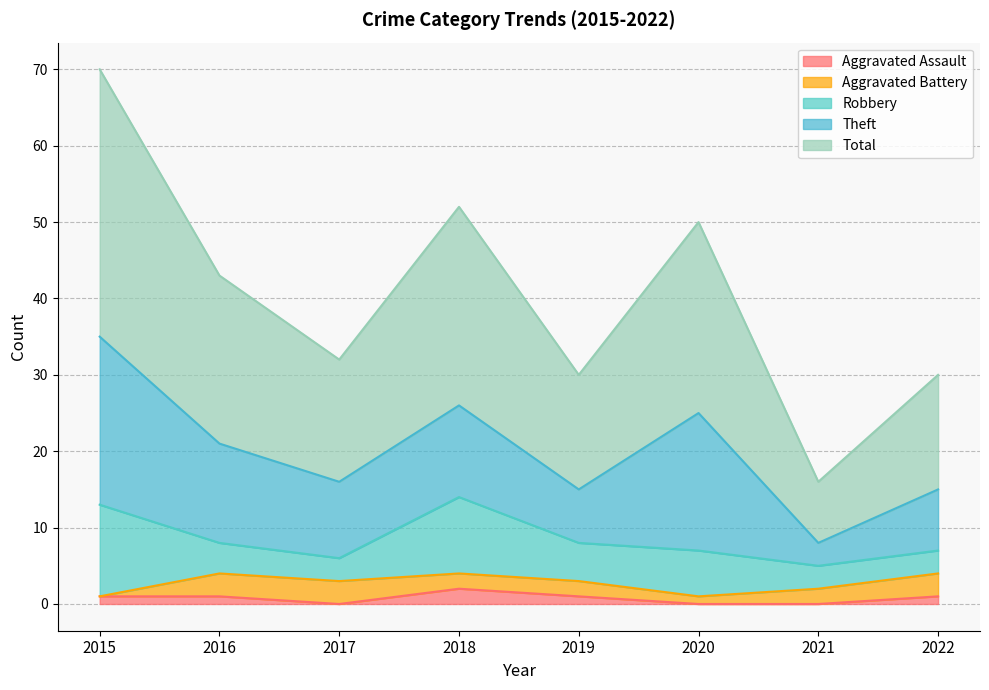

Which series has the largest range (max minus min)?

Total